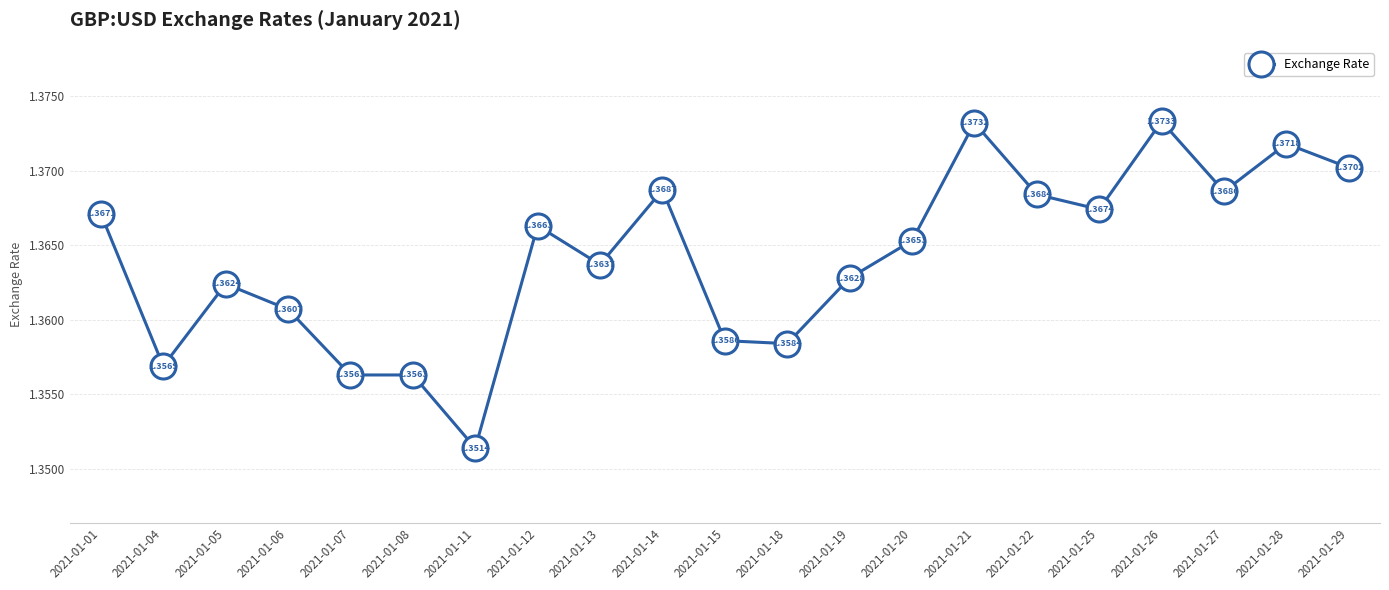

What is the ratio of the value at 2021-01-08 to the value at 2021-01-05?

1.0